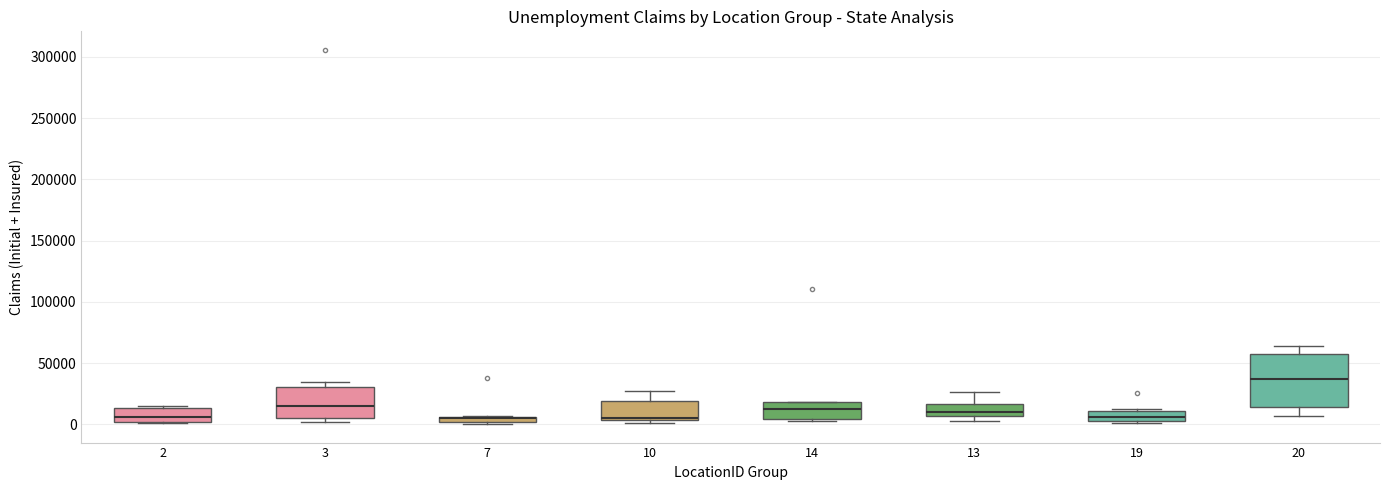

Comparing the boxes themselves (not the whiskers), which one is the tallest?

20